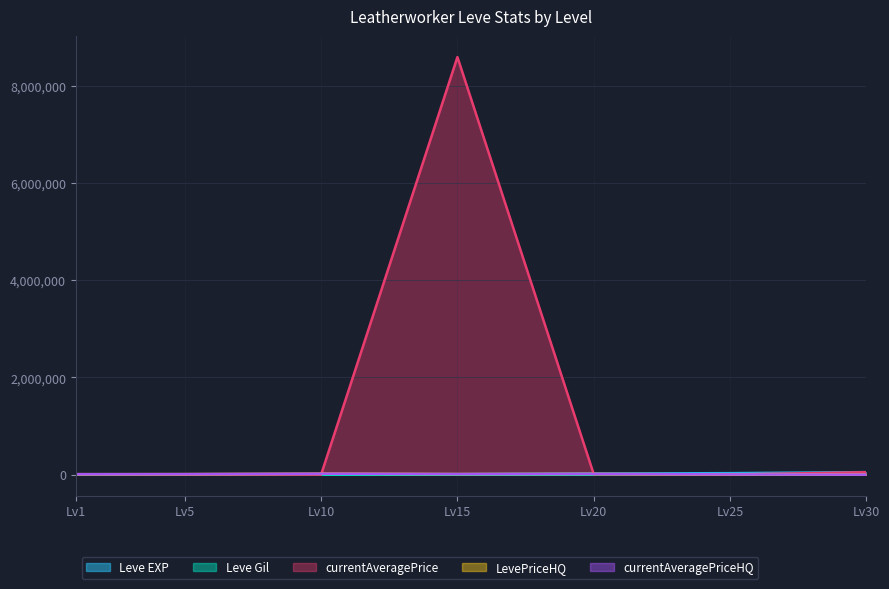

Where does the currentAveragePriceHQ series first go above 11124?

Lv10